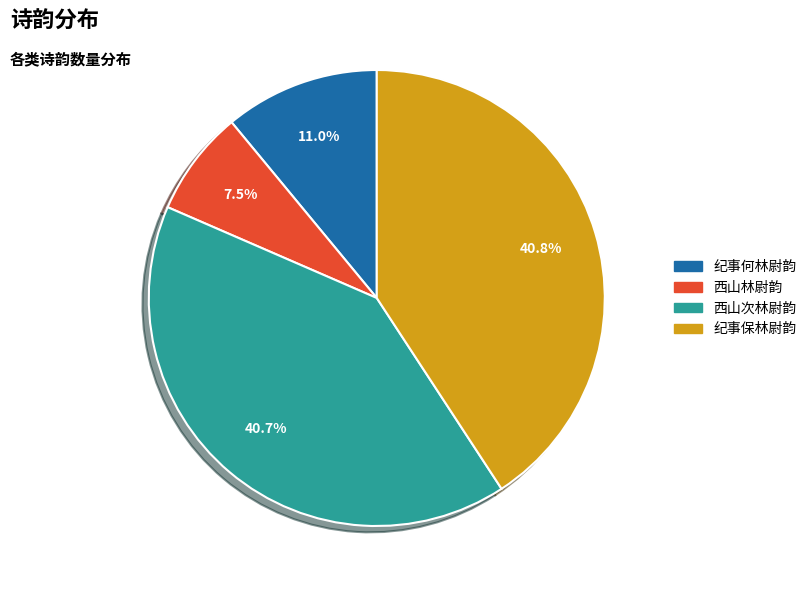

What is the ratio of the value at 西山林尉韵 to the value at 纪事何林尉韵?

0.7